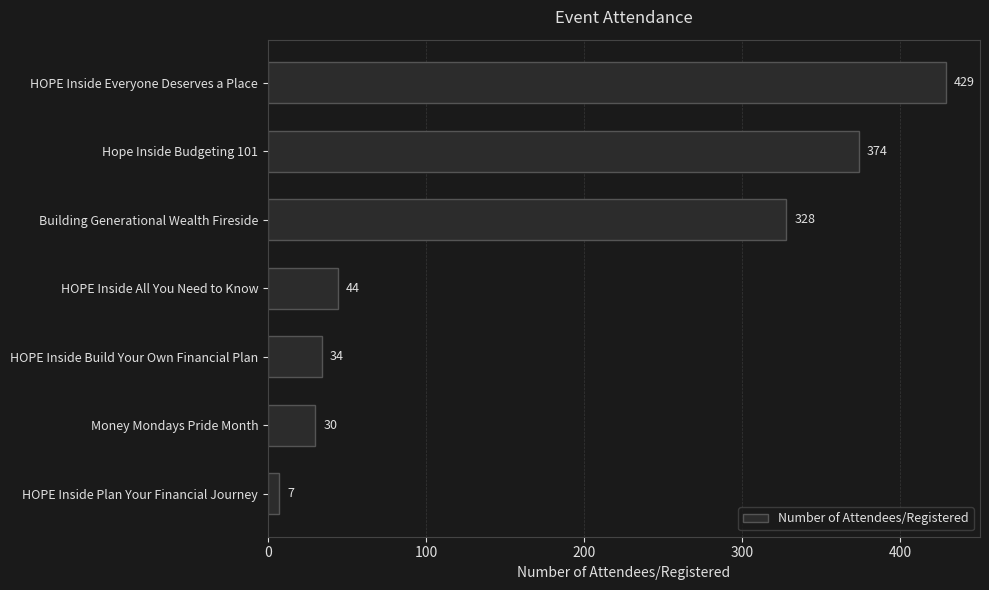

Between HOPE Inside Plan Your Financial Journey and Money Mondays Pride Month, which is larger?

Money Mondays Pride Month